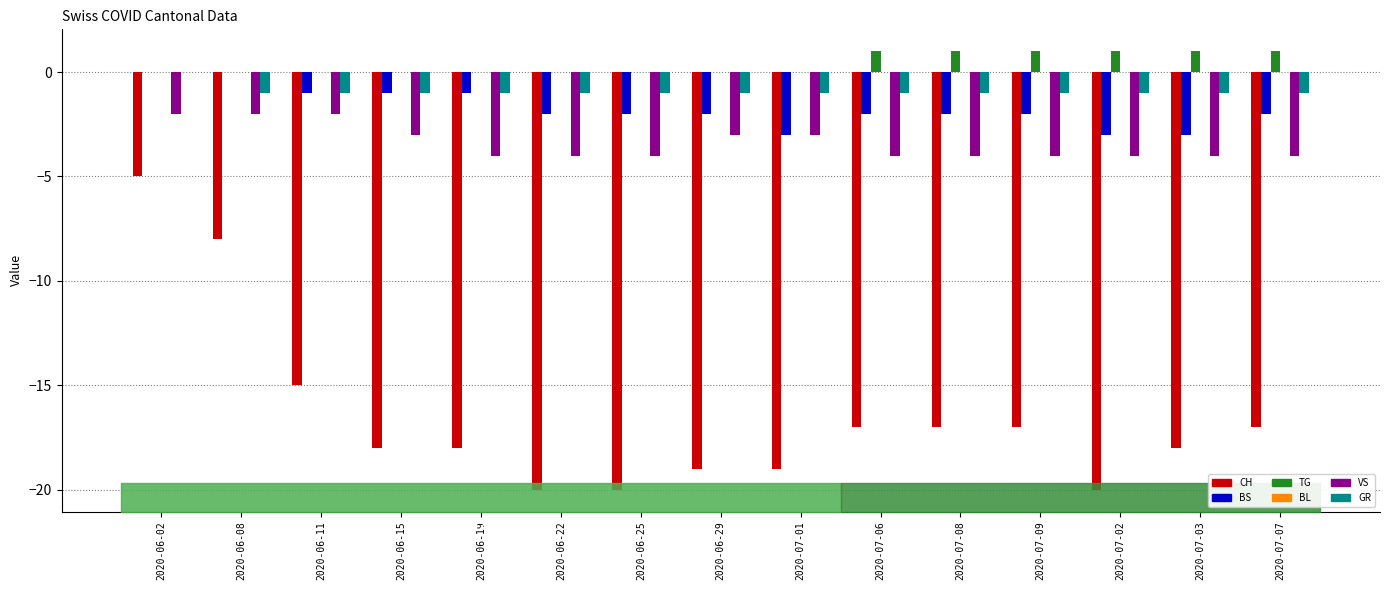

Which series has the largest total across all categories?

TG